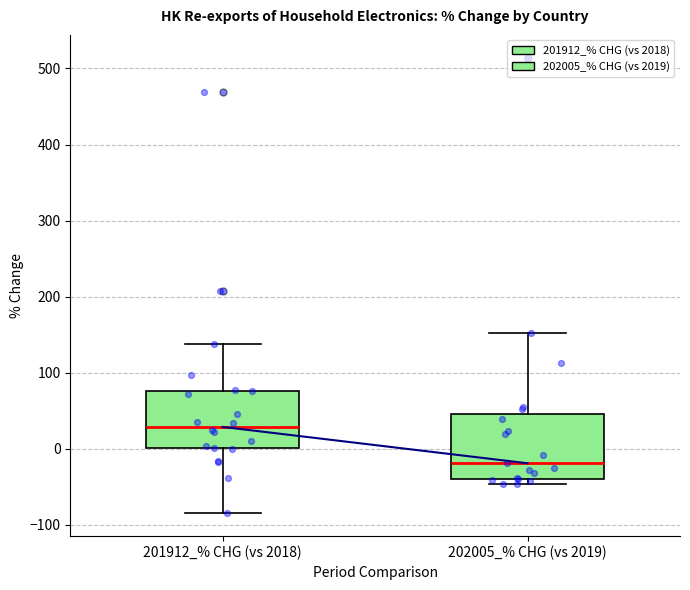

Reading left to right, transcribe this box plot: for each box, give where its median line is, the range the box spans, and where its two whiskers end, as read against the y-axis. The values are not printed on the chart, so give them approximately, as read against the axis.

201912_% CHG (vs 2018): median 30, box 0 to 80, whiskers -90 to 140
202005_% CHG (vs 2019): median -20, box -40 to 50, whiskers -50 to 150